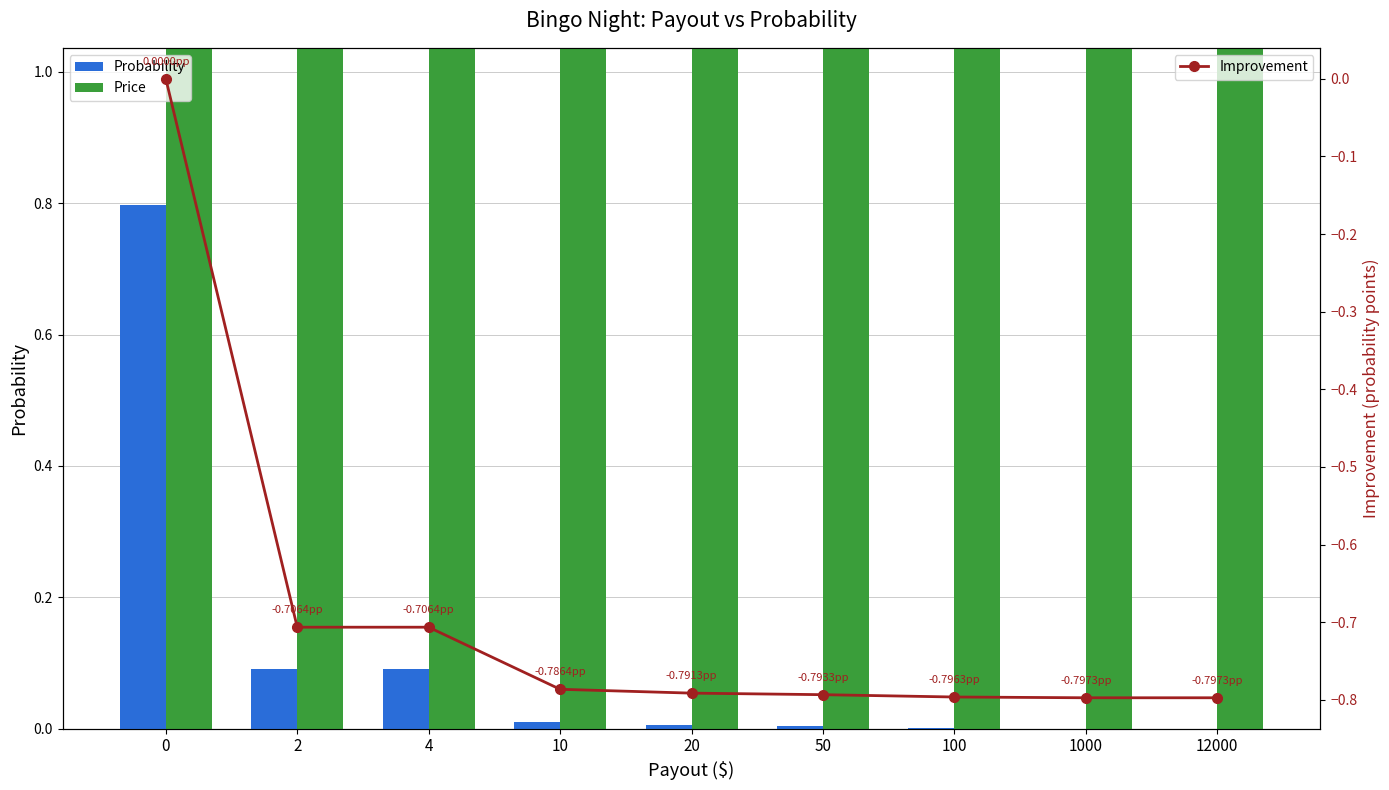

True or false: Probability has a value of 0.0 at 10.

True